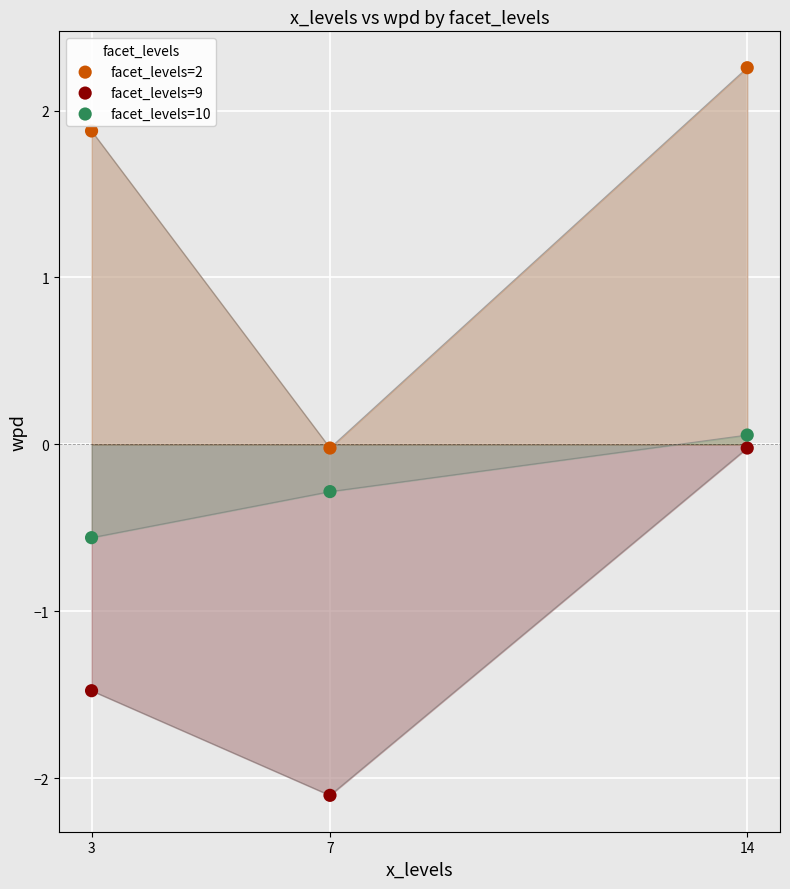

What is the total value across all series at 7?

-2.4